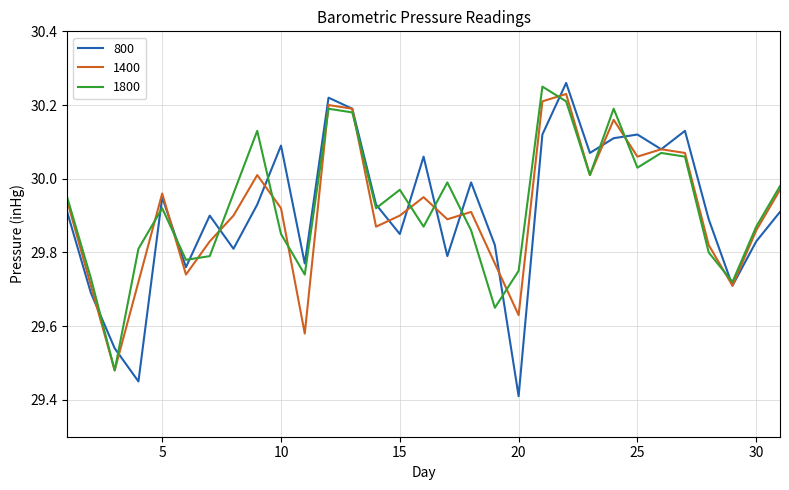

Which series has the widest spread of values?

800